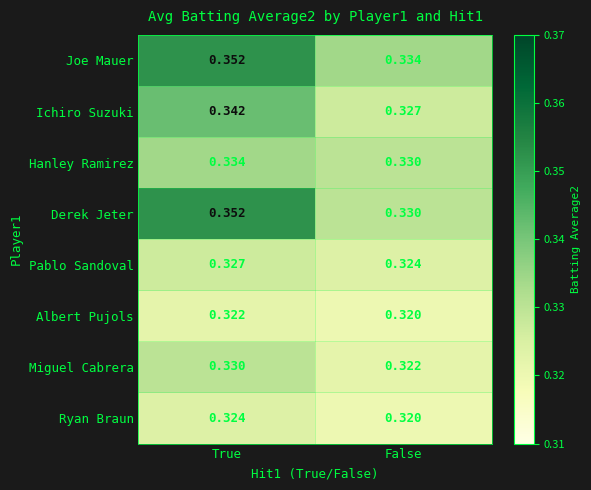

Which category has the lowest value across all series?

False